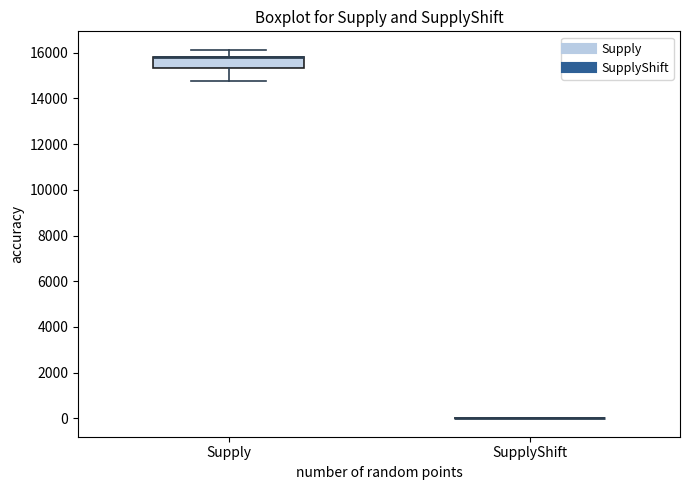

Comparing the boxes themselves (not the whiskers), which one is the tallest?

Supply